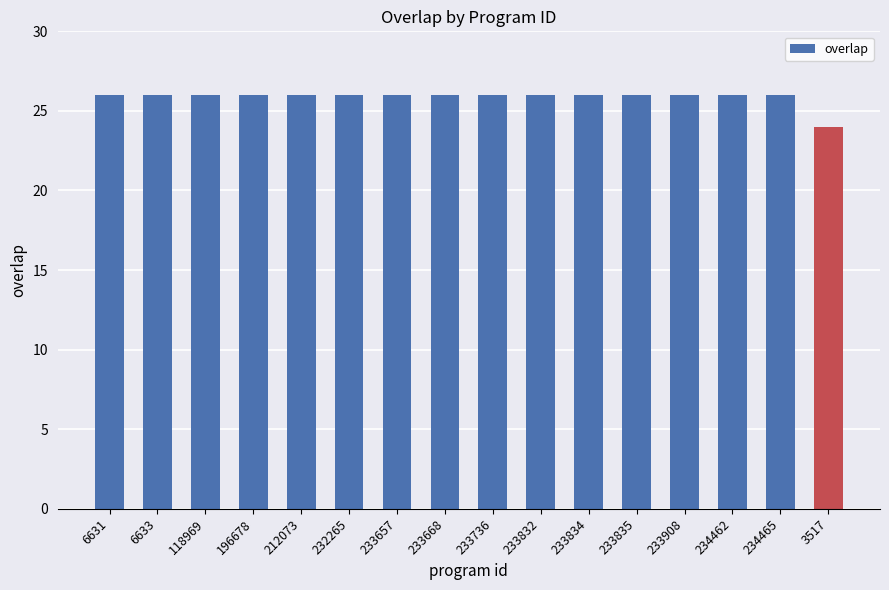

The value at 212073 is 26. True or false?

True